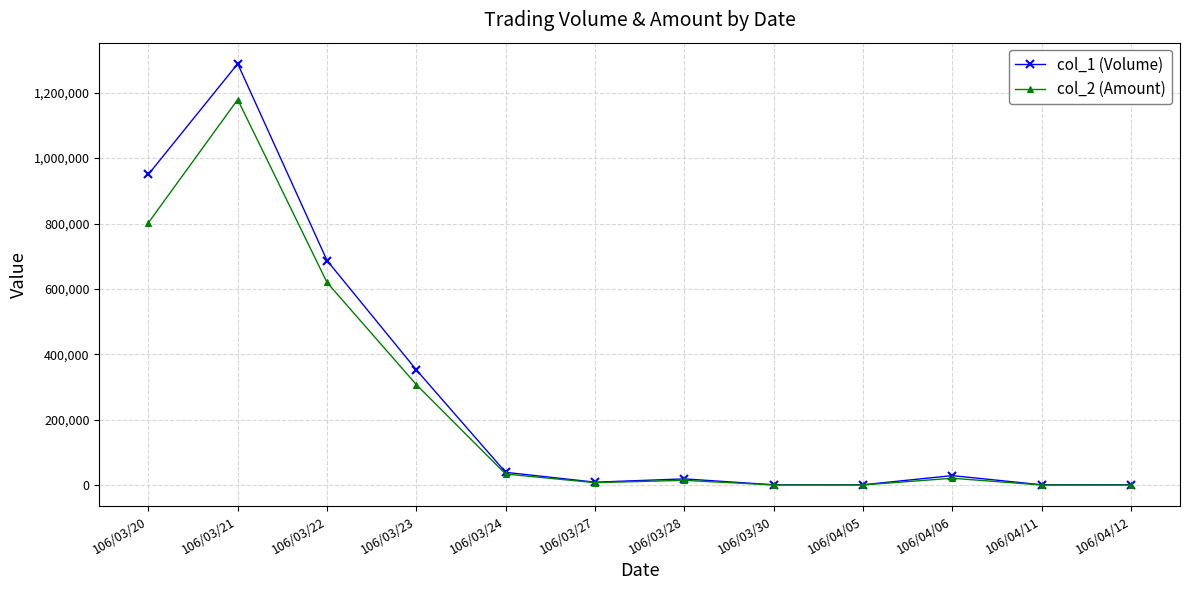

Which series has the widest spread of values?

col_1 (Volume)